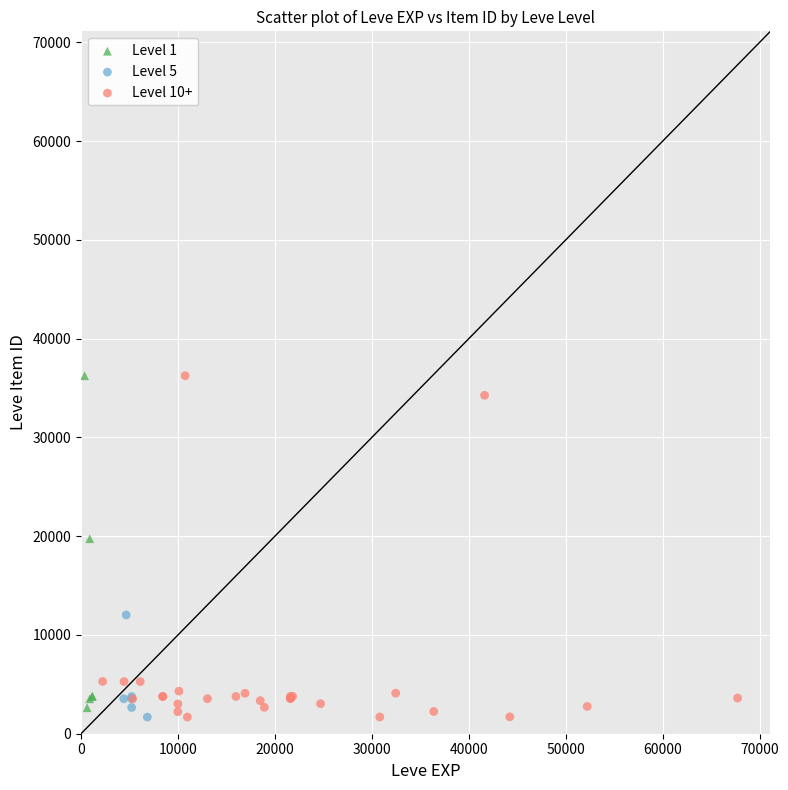

What are all the series names shown in the legend?

Level 1, Level 5, Level 10+